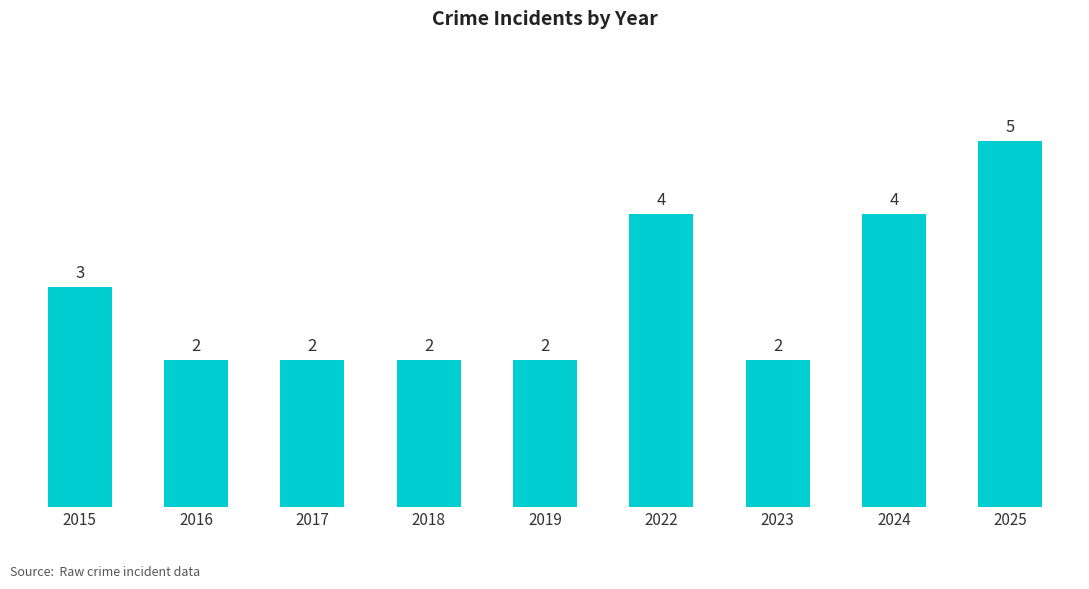

Reading left to right, what are all the values shown in this chart?

3	2	2	2	2	4	2	4	5